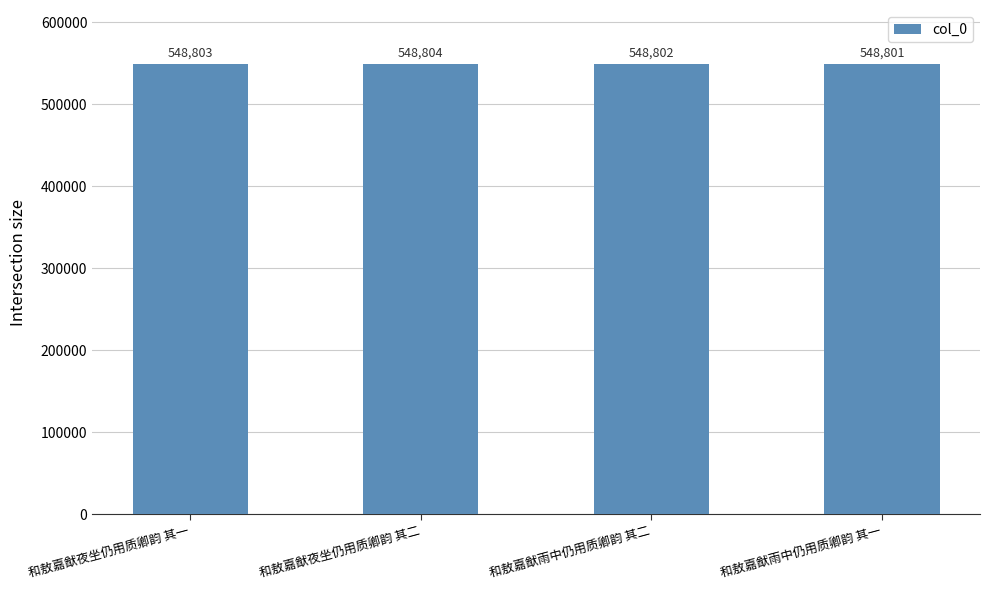

Rank the categories by value from highest to lowest.

和敖嘉猷夜坐仍用质卿韵 其二, 和敖嘉猷夜坐仍用质卿韵 其一, 和敖嘉猷雨中仍用质卿韵 其二, 和敖嘉猷雨中仍用质卿韵 其一